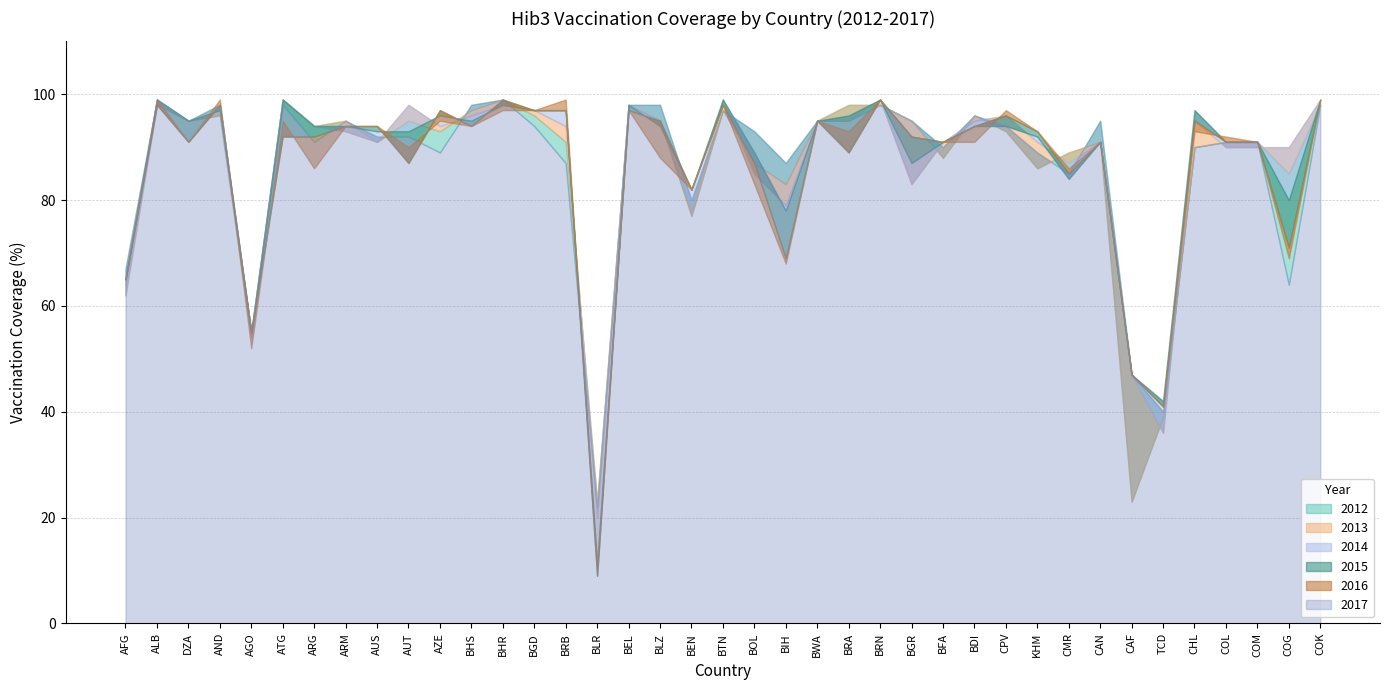

What are all the series names shown in the legend?

2017, 2016, 2015, 2014, 2013, 2012